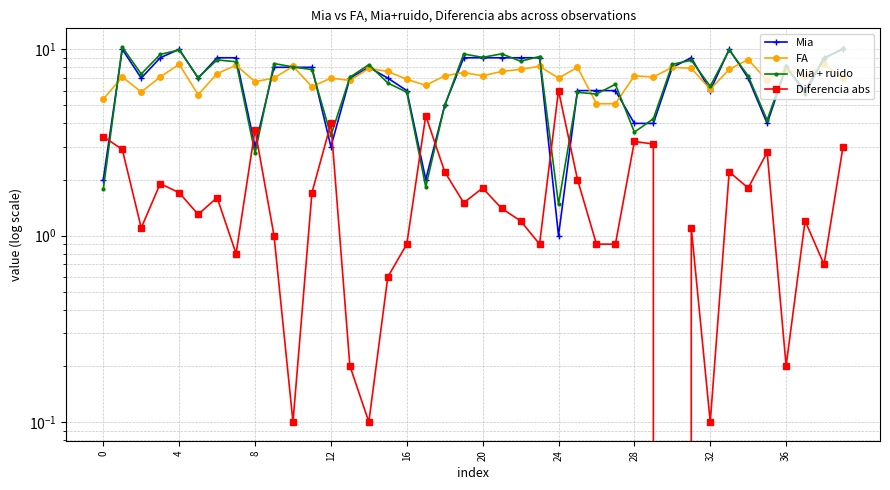

True or false: Diferencia abs has more than 0 points higher than both neighbors.

True